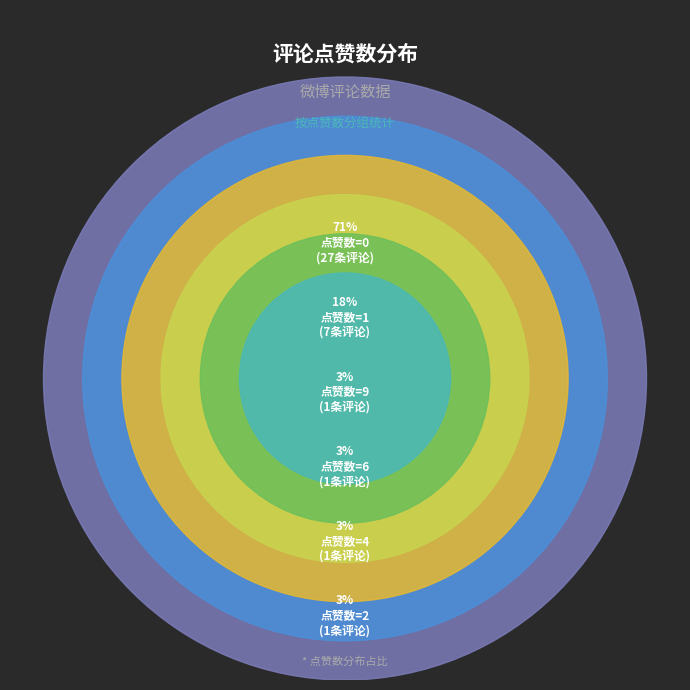

To the nearest percent, what is the difference between the largest and smallest slice percentages?

68%